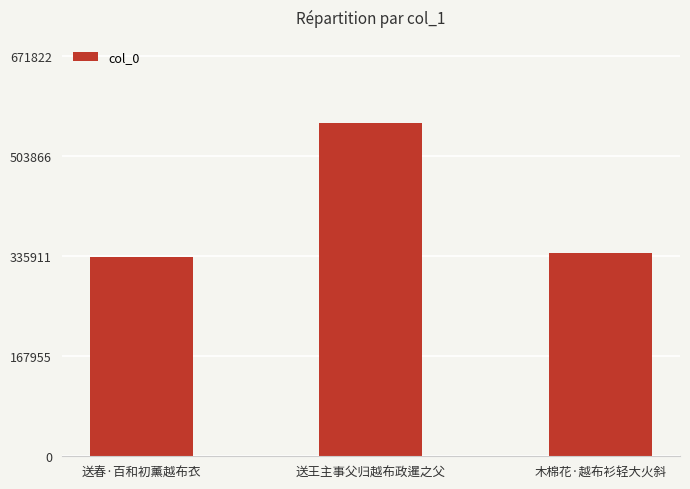

What is the change in value from 送王主事父归越布政暹之父 to 木棉花·越布衫轻大火斜?

-218293